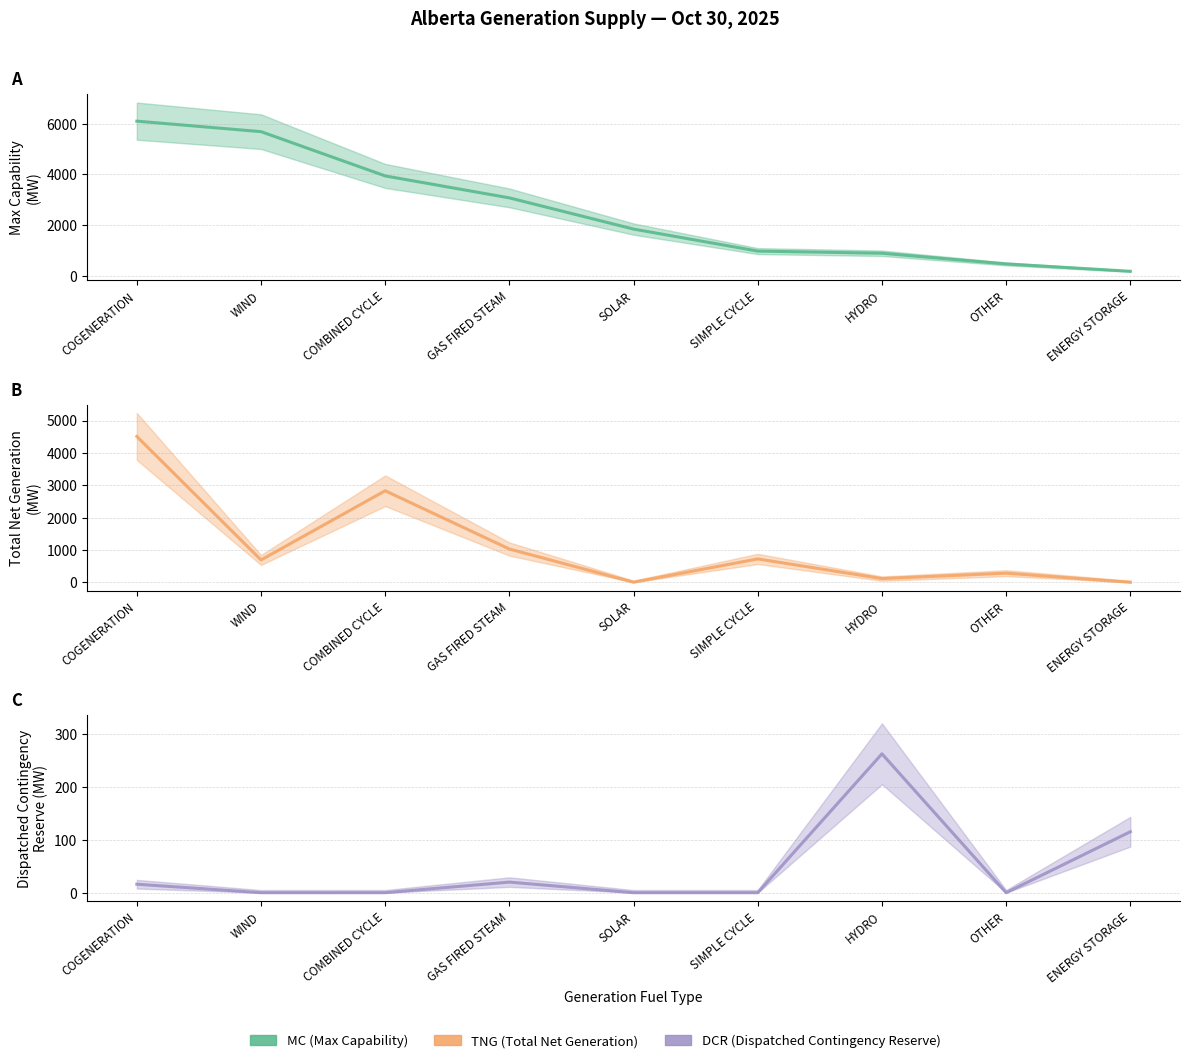

At which label is MC (Max Capability) closest to 3143?

GAS FIRED STEAM